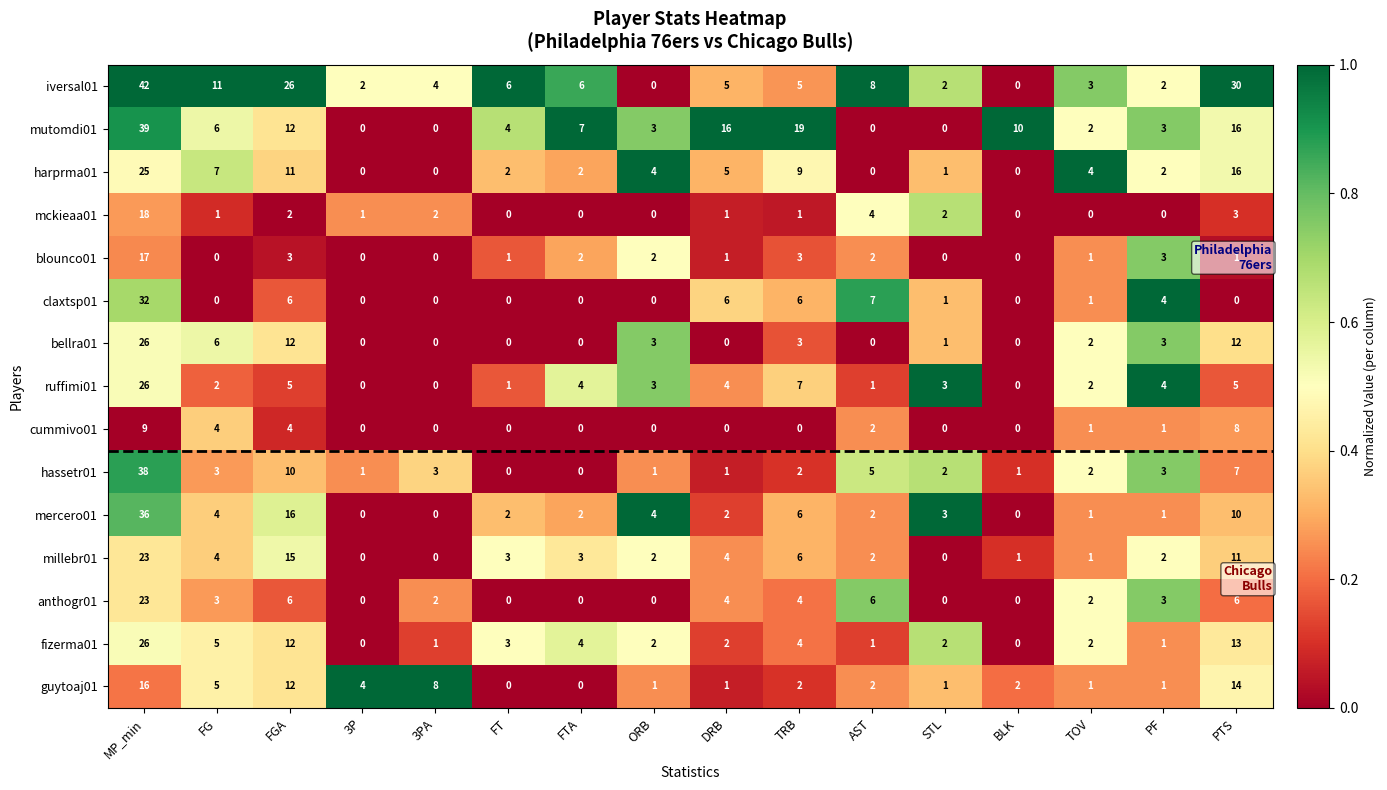

Between FGA and BLK, which series saw the biggest shift?

iversal01